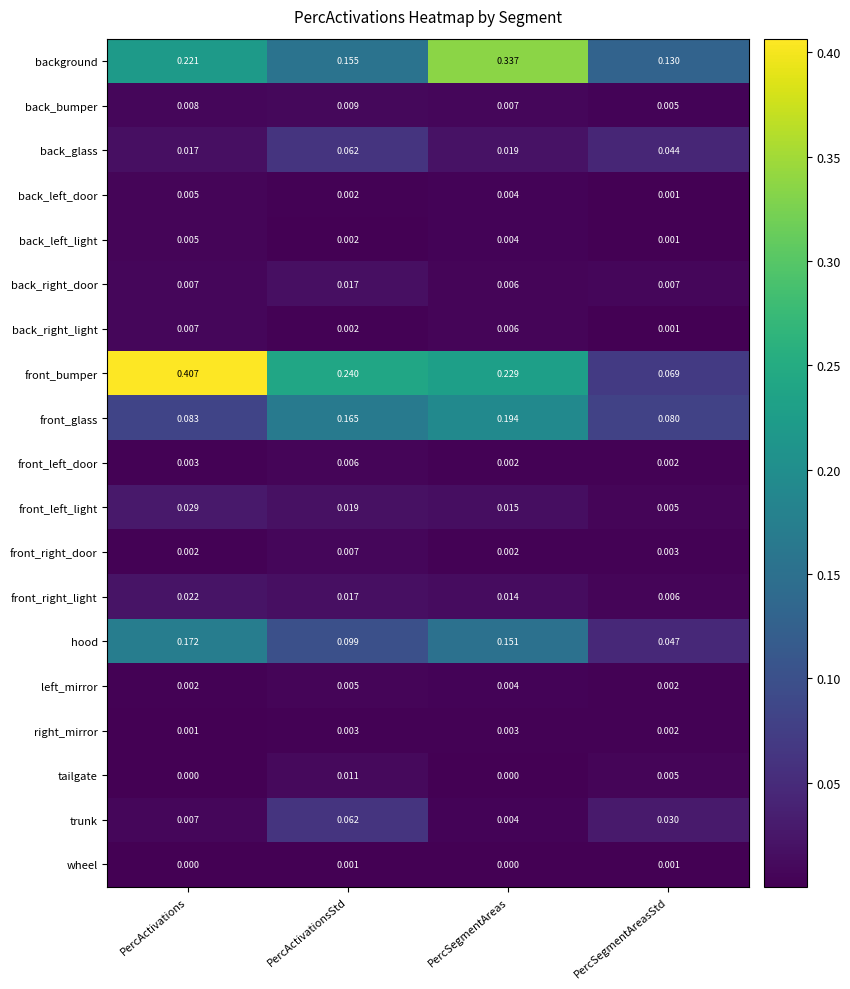

At which label does right_mirror reach its minimum?

PercActivations